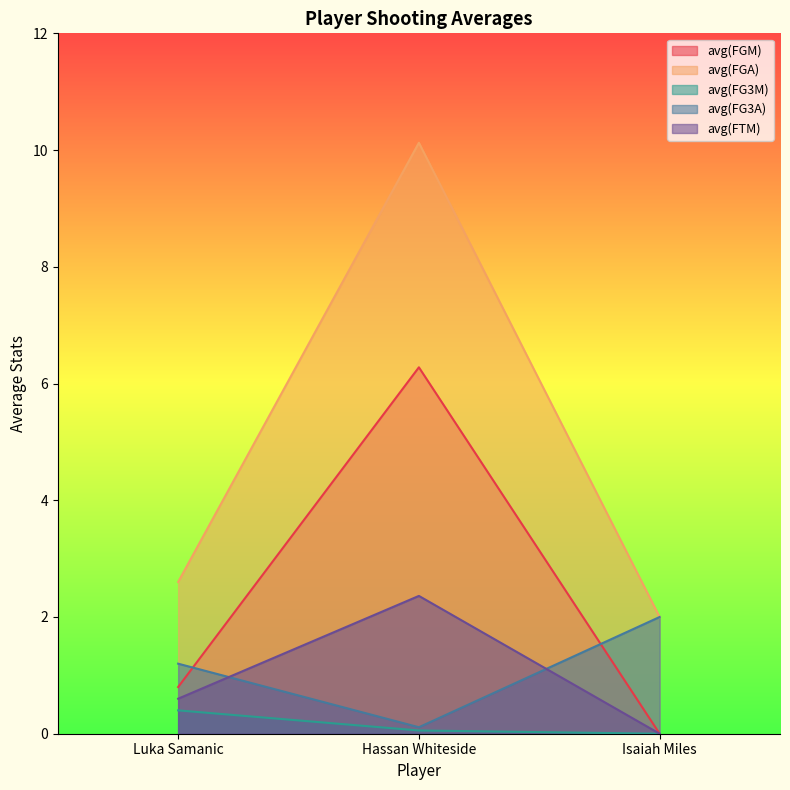

What is the average value of the avg(FGM) series?

2.4